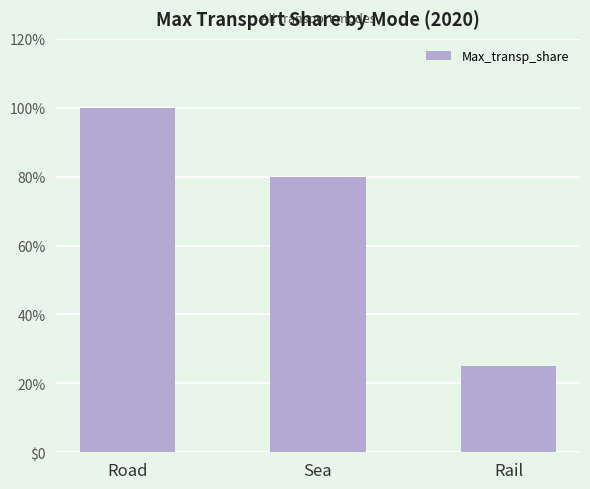

Reading right to left, transcribe all the data shown in this chart.

Rail=25	Sea=80	Road=100